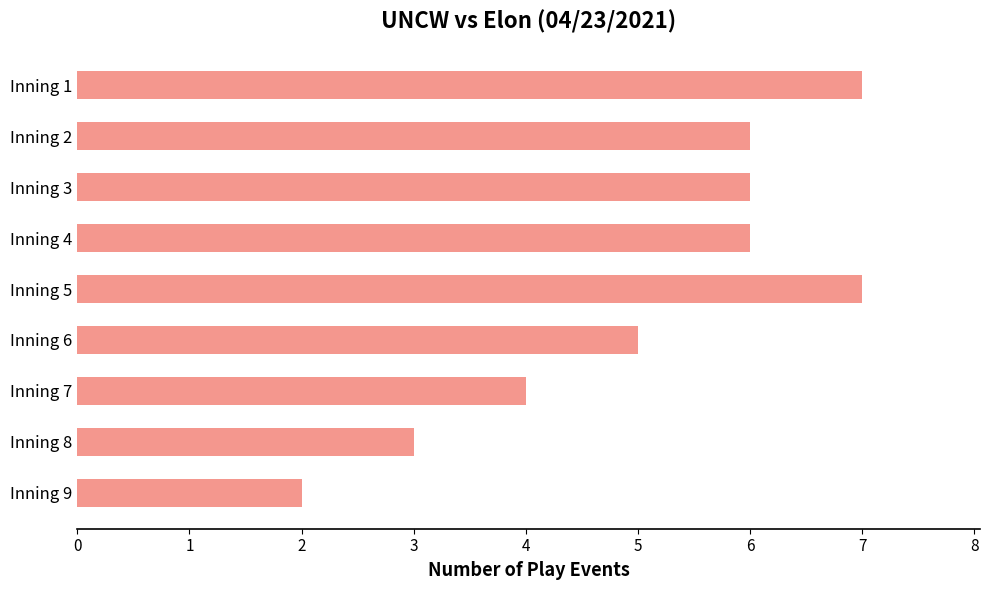

Between 7 and 1, which is larger?

1